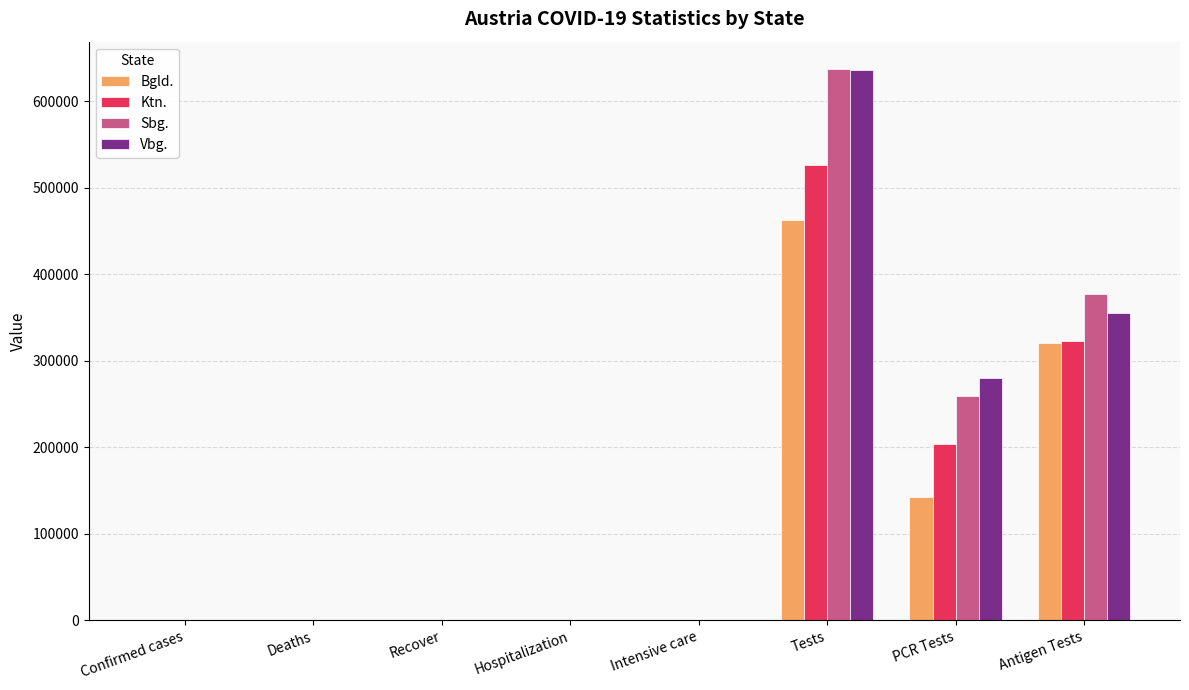

The value of Vbg. at PCR Tests is 127266.2. True or false?

False